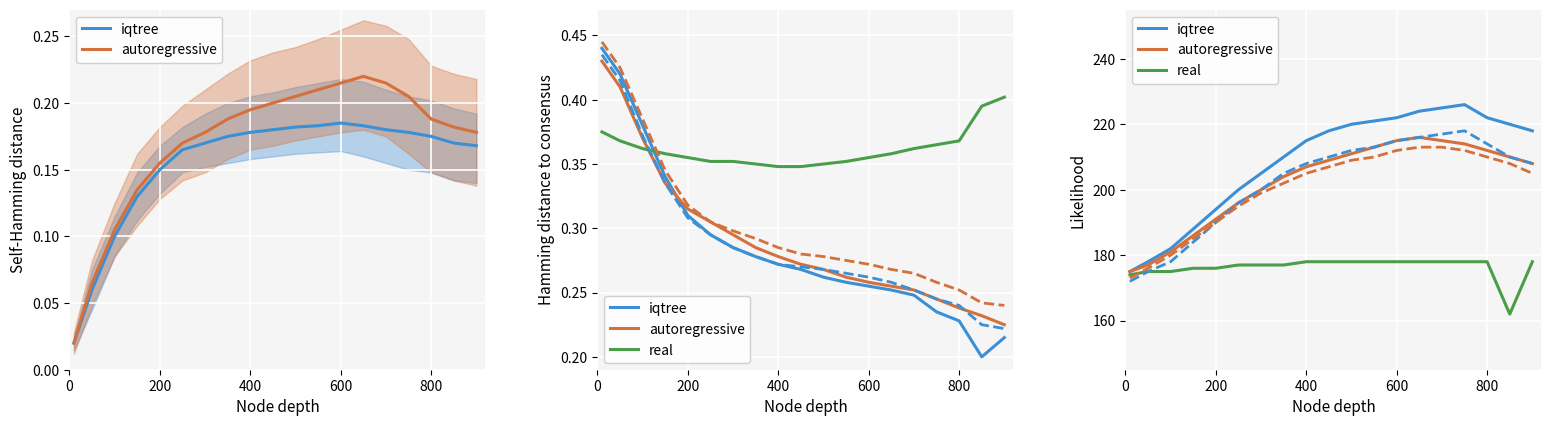

Reading left to right, extract all data points from this chart.

iqtree: 175	178	182	188	194	200	205	210	215	218	220	221	222	224	225	226	222	220	218
autoregressive: 175	177	181	186	191	196	200	204	207	209	211	213	215	216	215	214	212	210	208
real: 174	175	175	176	176	177	177	177	178	178	178	178	178	178	178	178	178	162	178